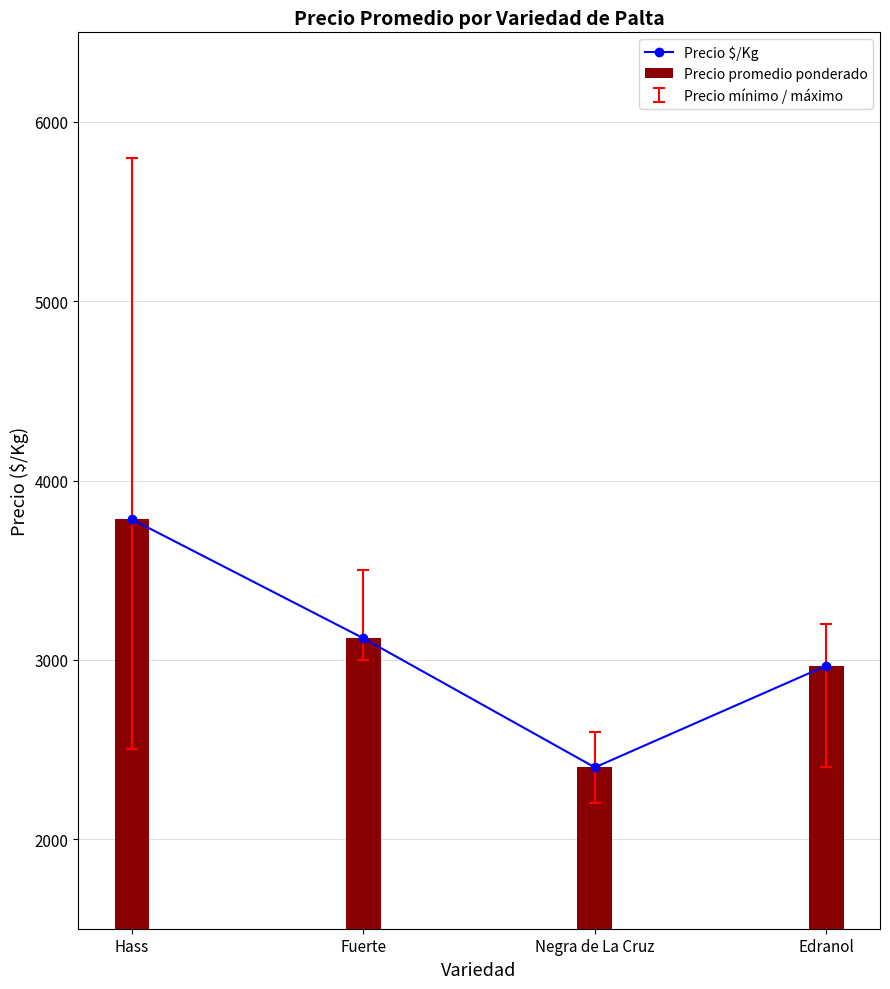

Which series changed the most between Fuerte and Edranol?

Precio $/Kg